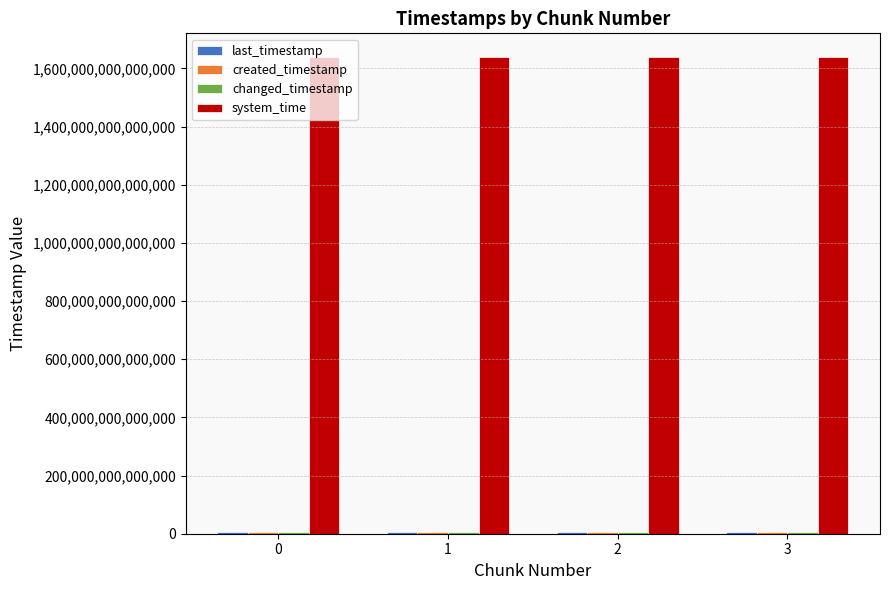

Which series has the largest total across all categories?

system_time